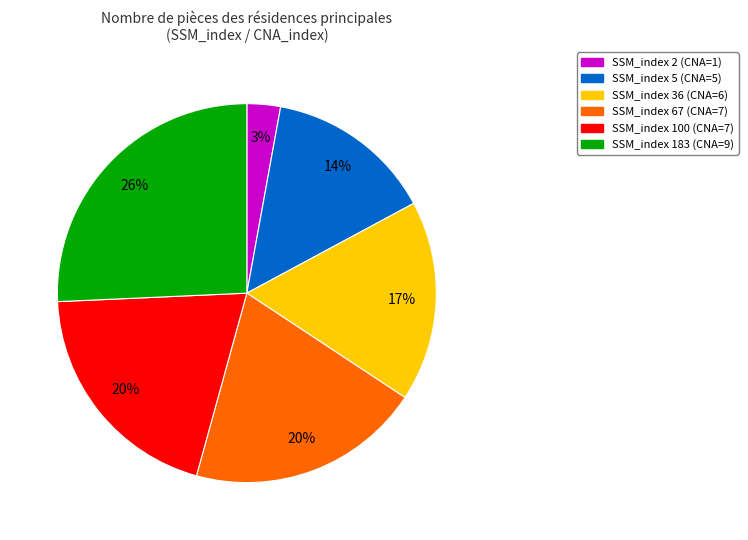

Does any single category account for the majority?

No